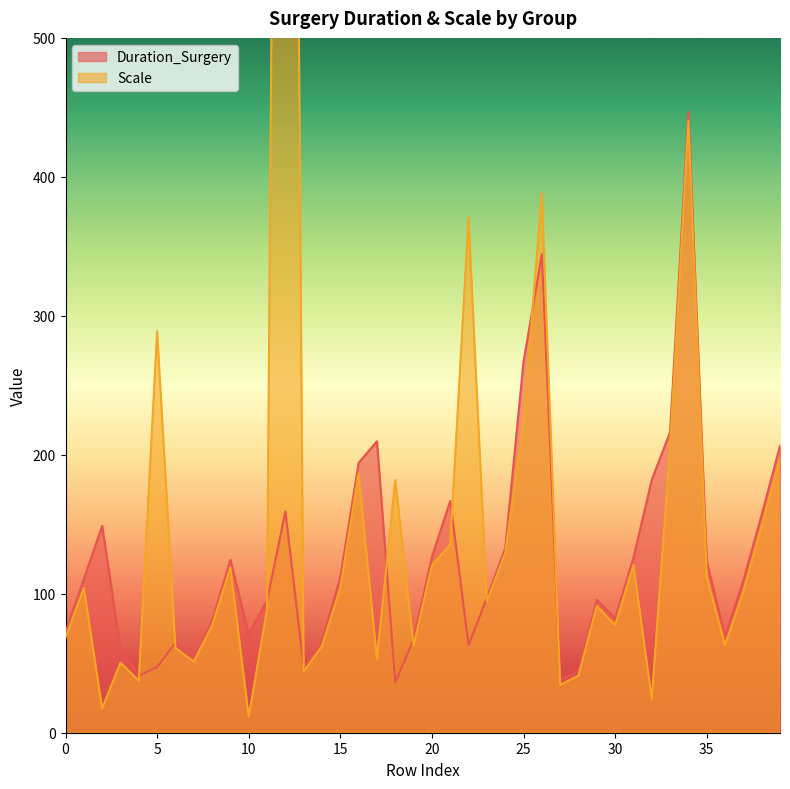

Is the value of Scale at 5 greater than the value of Duration_Surgery at 20?

Yes